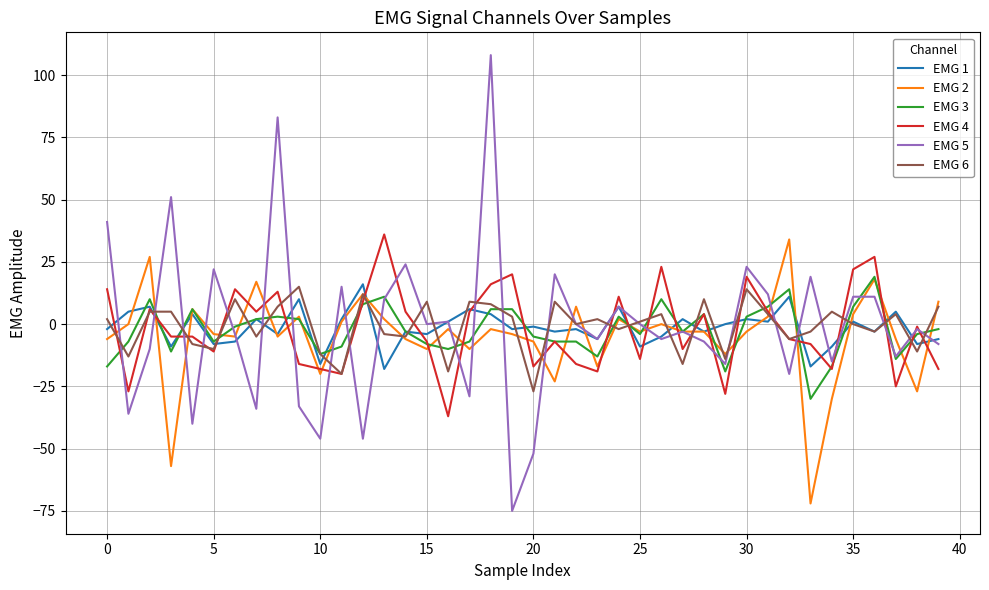

Which series has the widest spread of values?

EMG 5